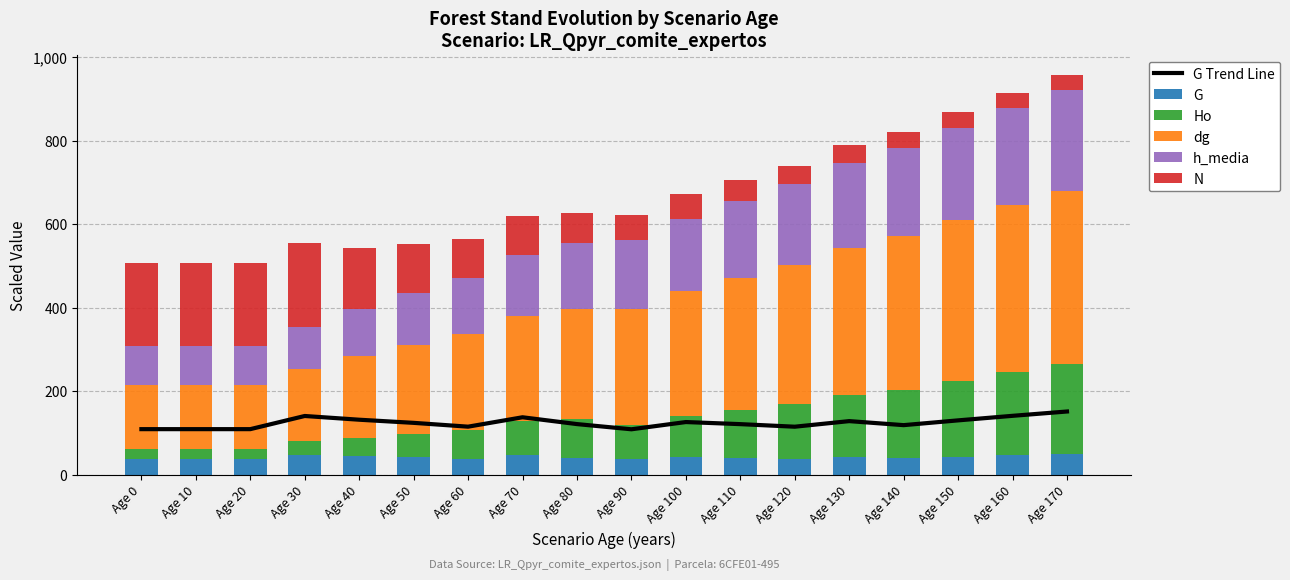

What is the difference between the G Trend Line values at Age 0 and Age 170?

42.3